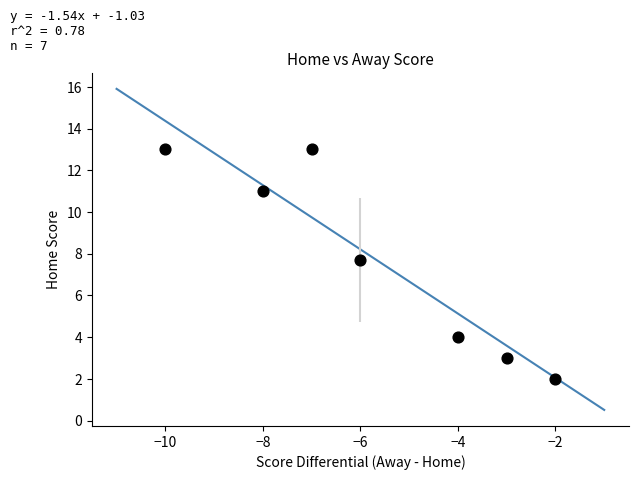

What Y value in the scatter plot is closest to 7?

7.7